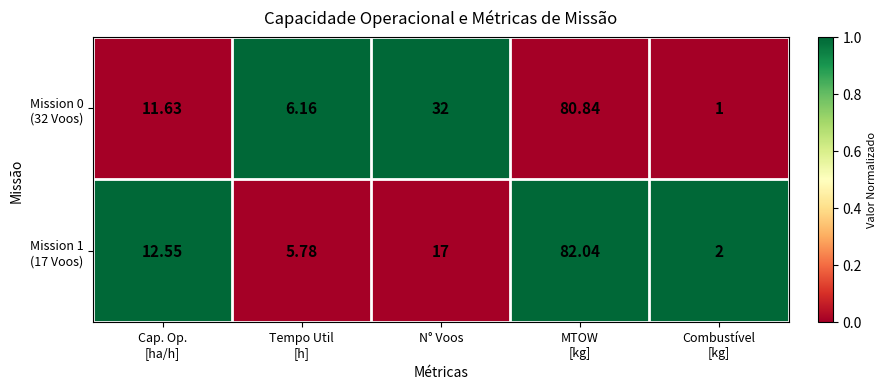

How many data points does each series have?

5